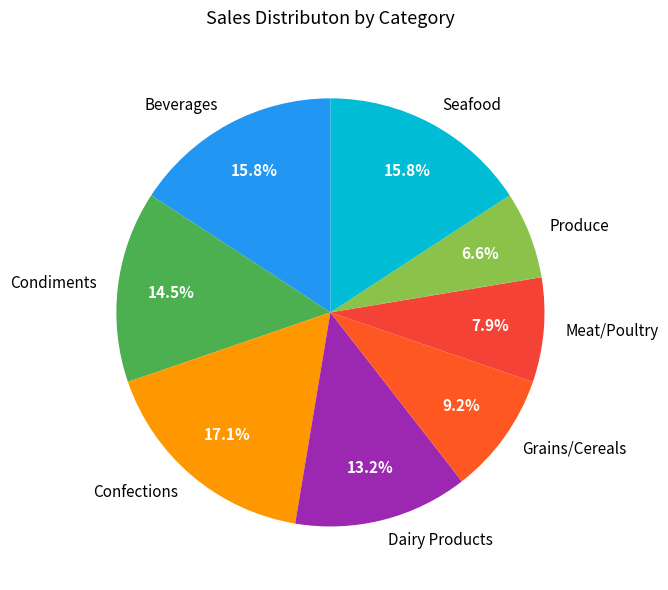

What percentage do Seafood and Produce together represent?

22.4%